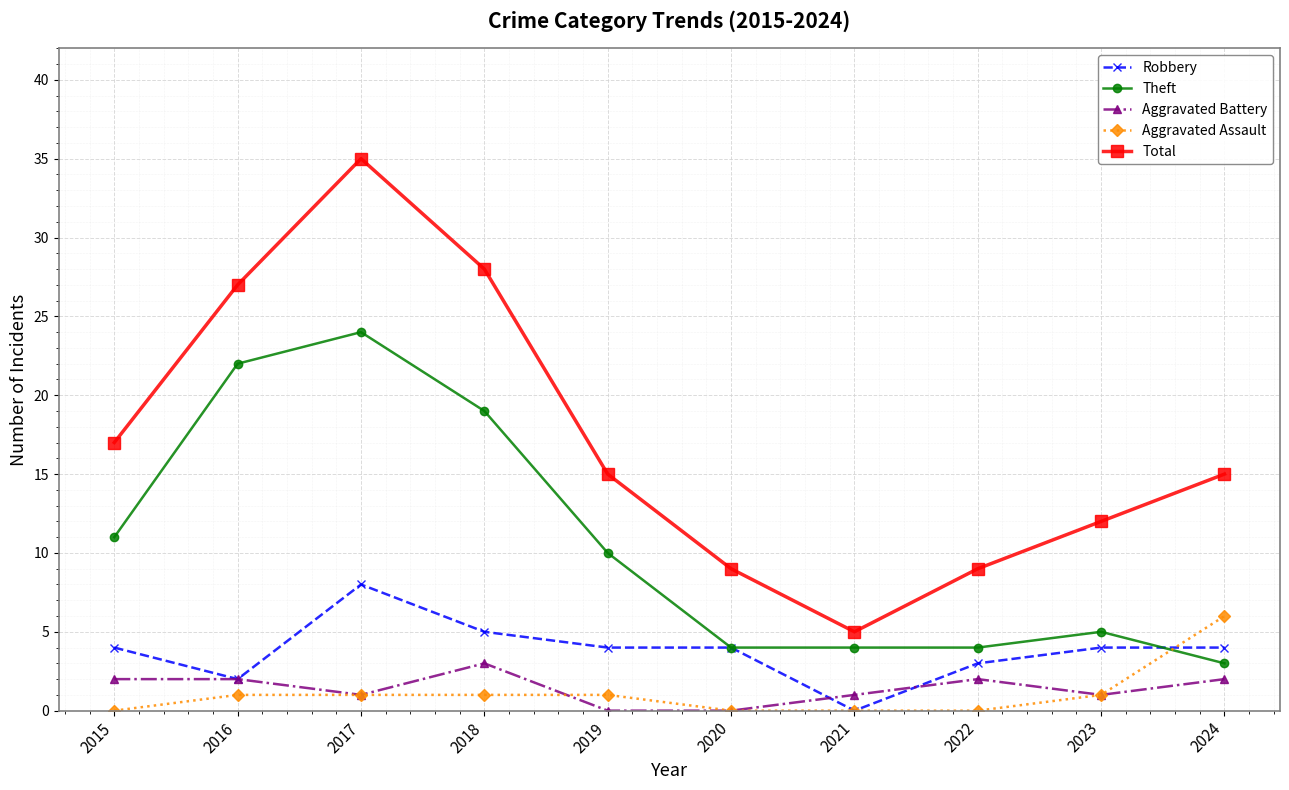

Which series has the largest total across all categories?

Total